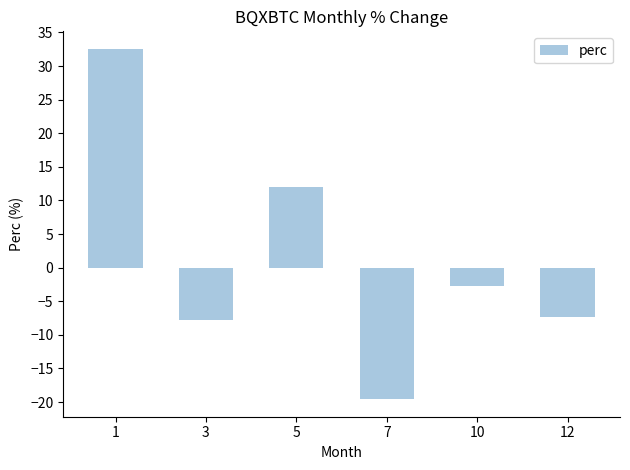

What is the maximum value shown in the chart?

32.6